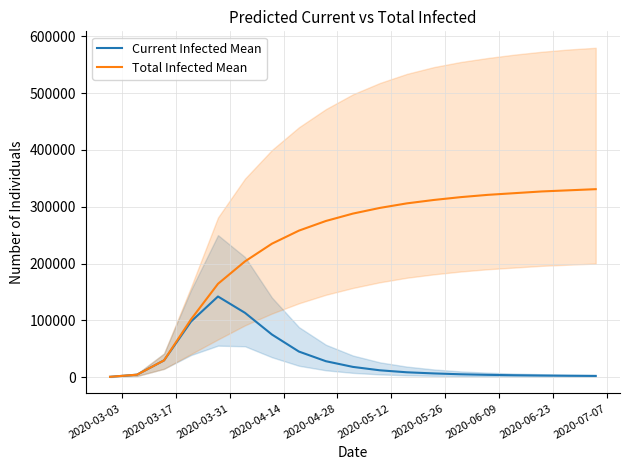

True or false: Current Infected Mean and Total Infected Mean intersect in this chart.

False